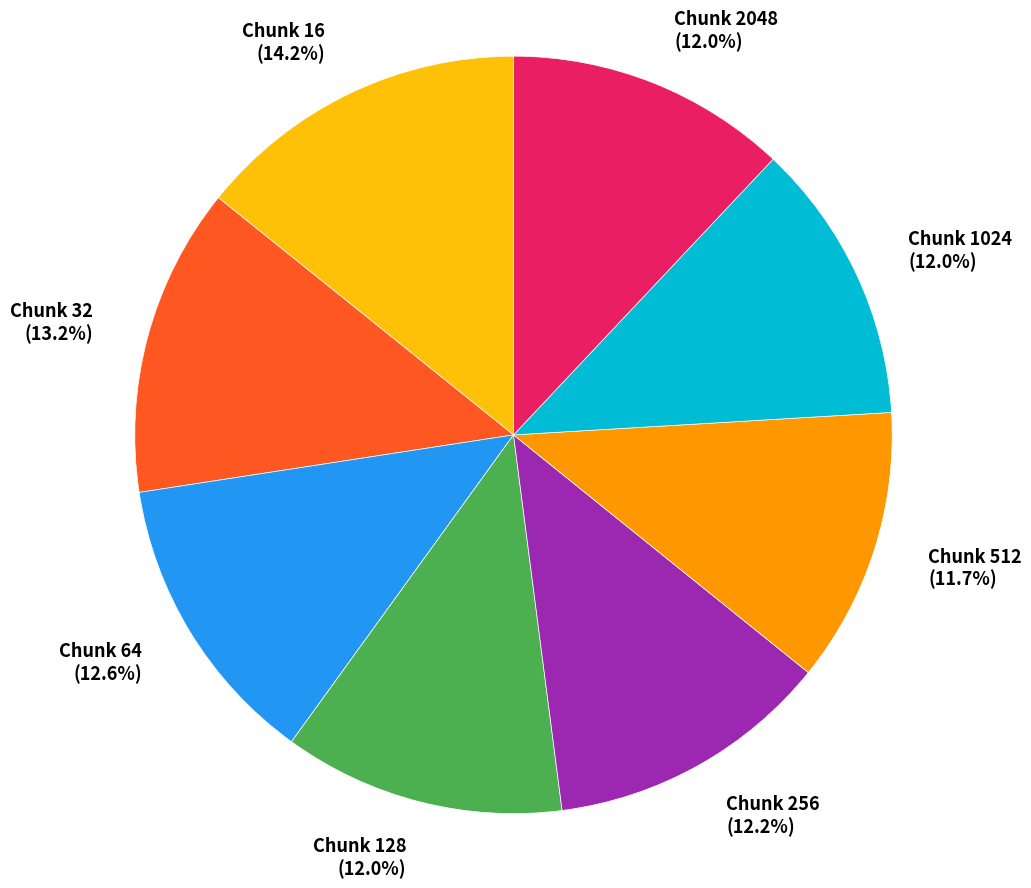

Is there a majority slice in this chart?

No